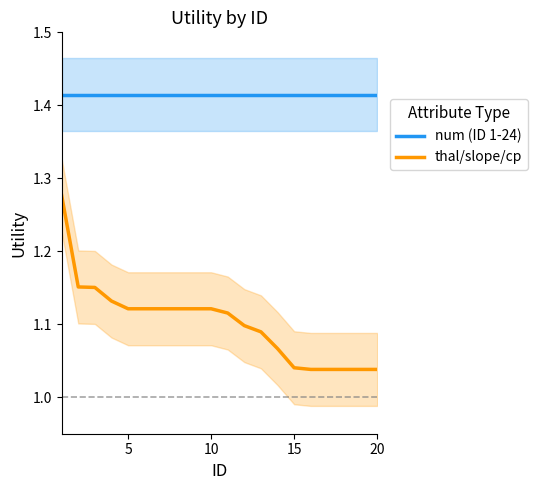

True or false: num (ID 1-24) and thal/slope/cp cross at least once.

False